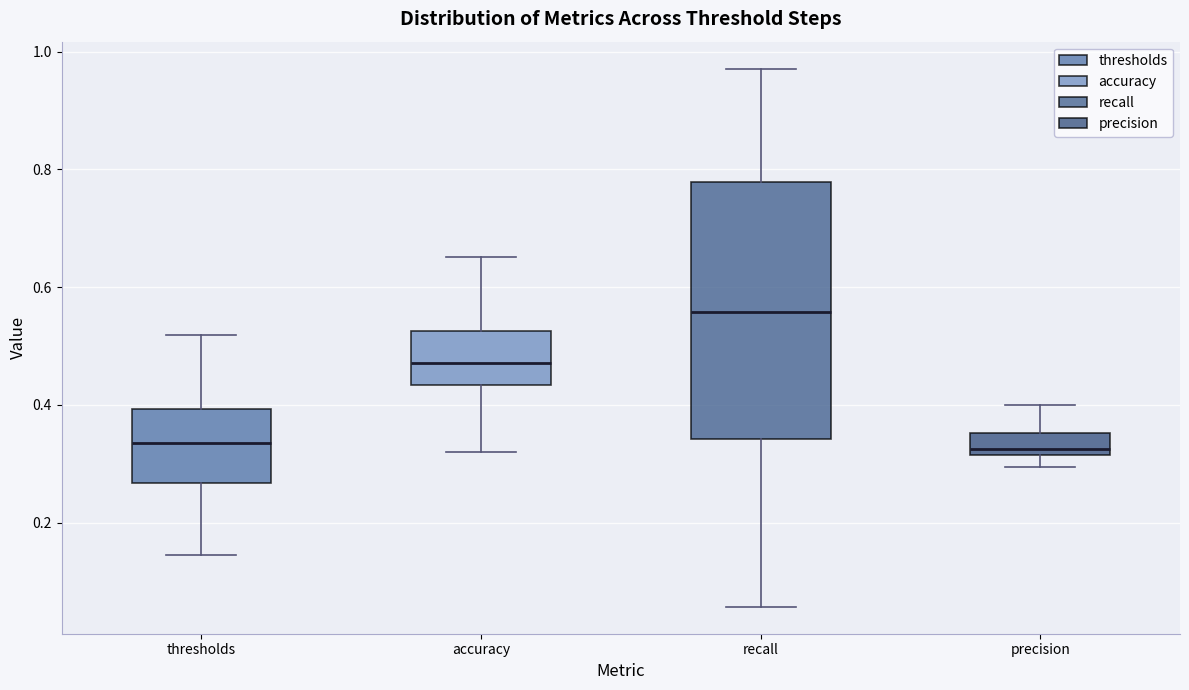

Where does the median line of the box for accuracy sit on the y-axis? The values are not printed on the chart, so give them approximately, as read against the axis.

0.48